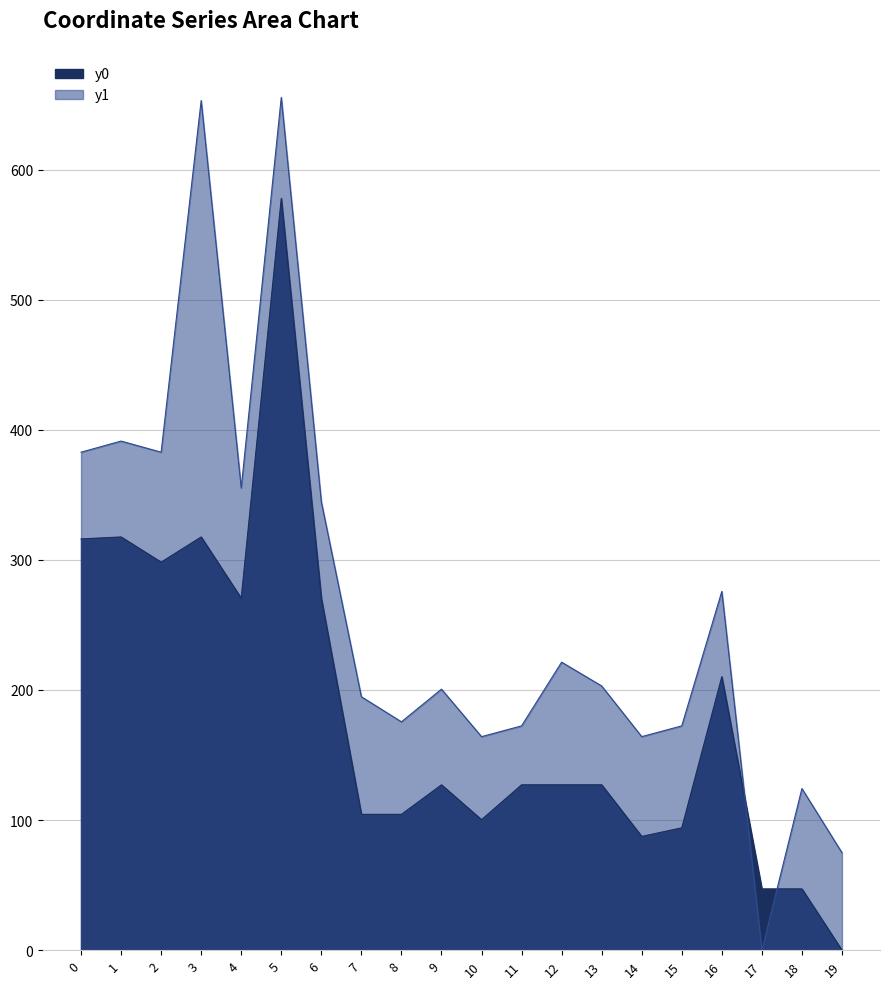

How many data points does each series have?

20